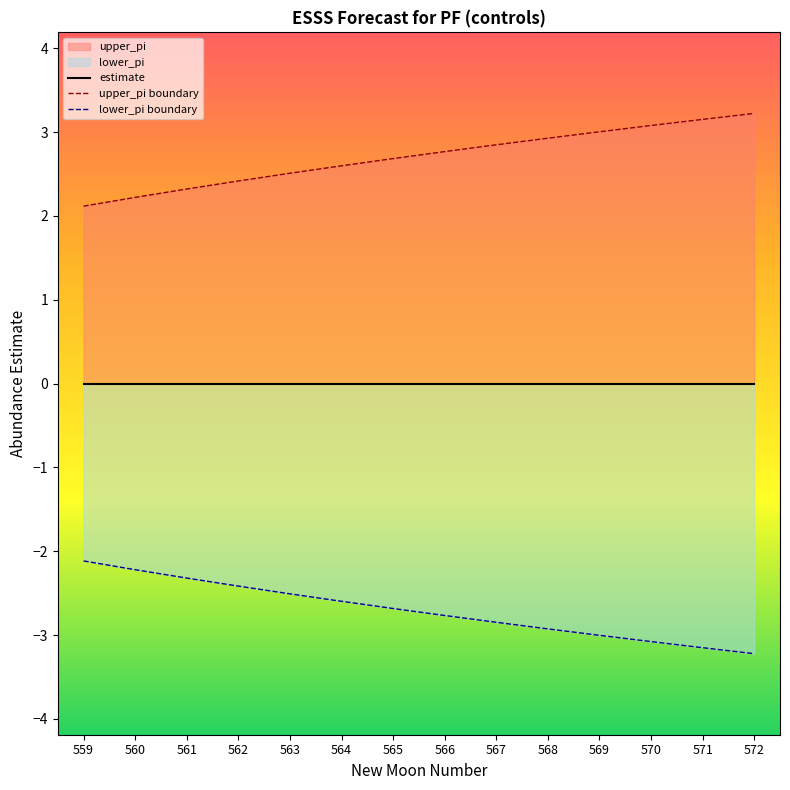

The value of upper_pi at 560 is 2.2. True or false?

True